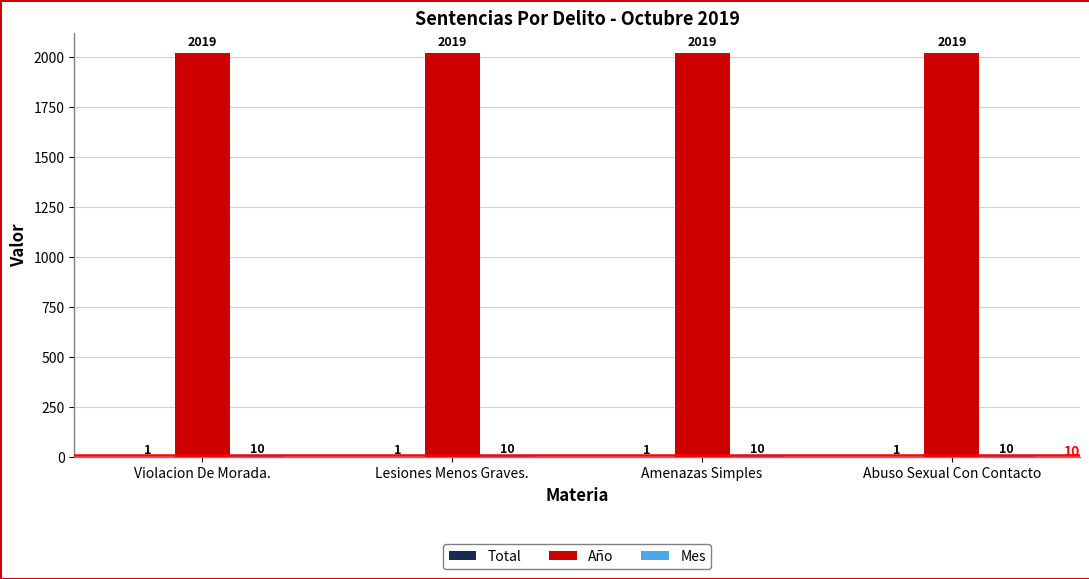

Which series has the largest total across all categories?

Año